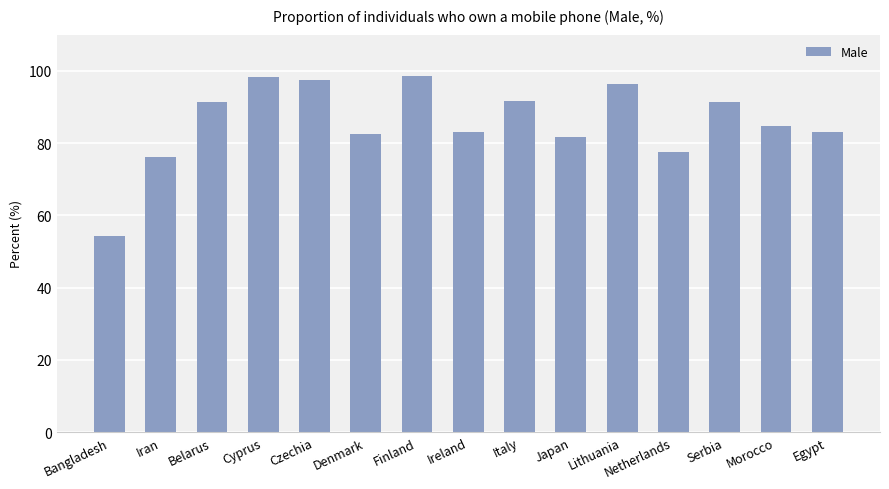

What position from the right is Ireland?

8